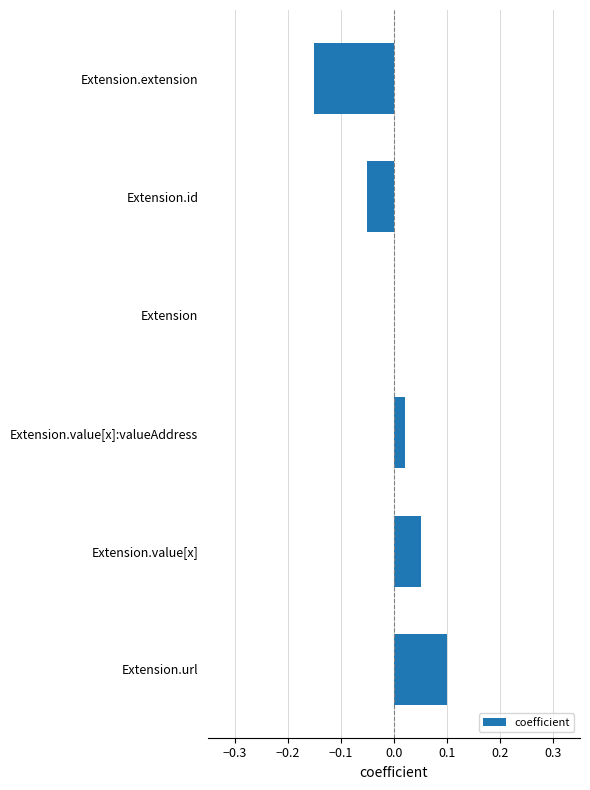

Which has a higher value, Extension.extension or Extension.value[x]:valueAddress?

Extension.value[x]:valueAddress